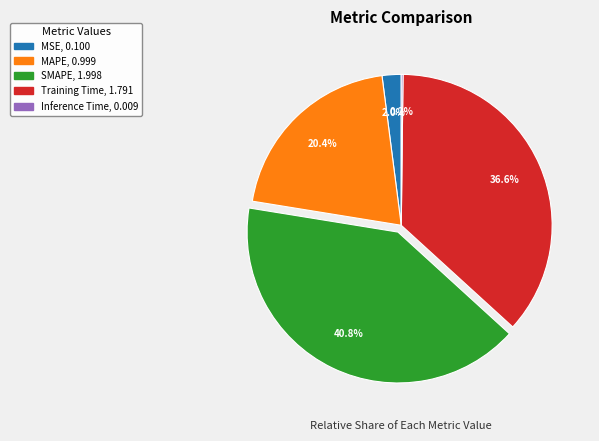

Combined, do MAPE, 0.999 and MSE, 0.100 account for over 50%?

No